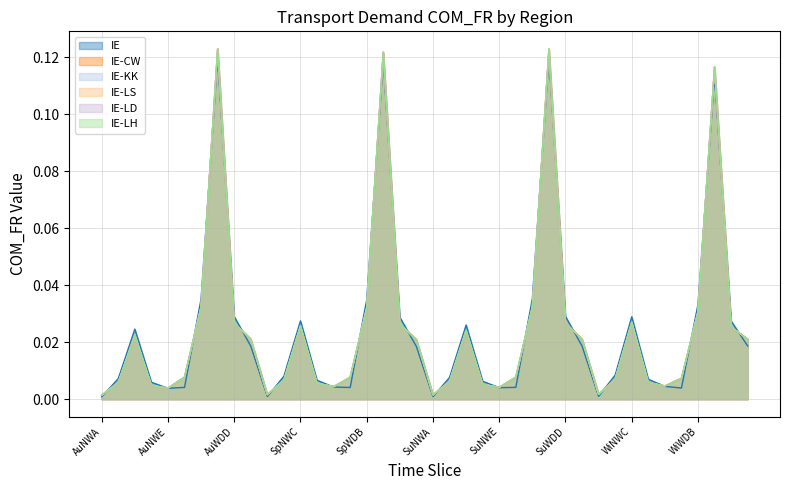

True or false: IE-LH and IE-LS cross at least once.

False